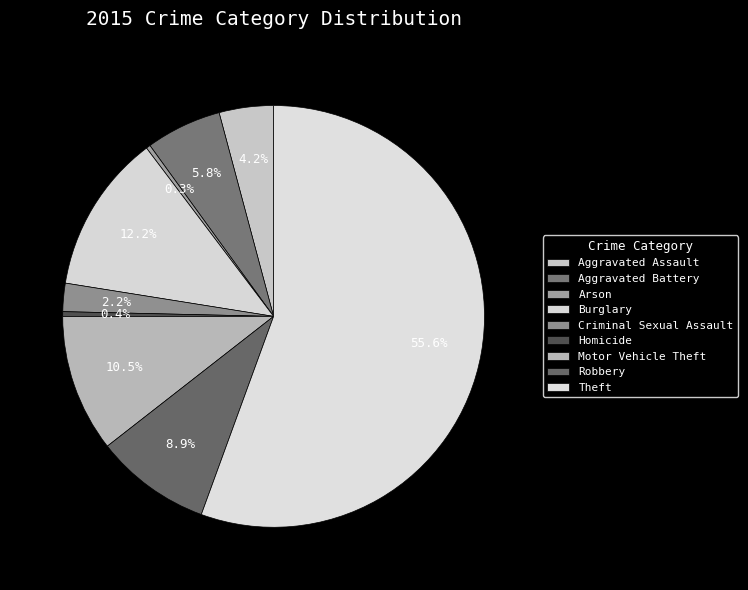

Rank the categories by value from lowest to highest.

Arson, Homicide, Criminal Sexual Assault, Aggravated Assault, Aggravated Battery, Robbery, Motor Vehicle Theft, Burglary, Theft